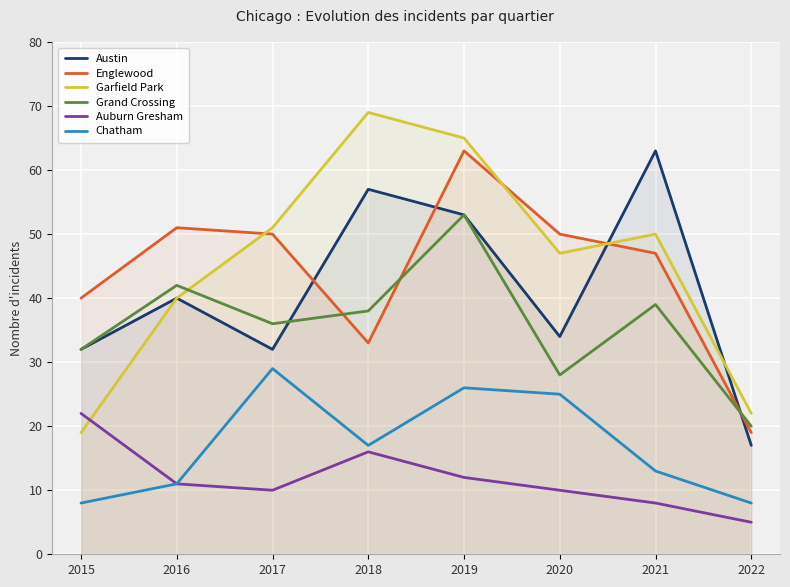

True or false: Chatham and Grand Crossing intersect in this chart.

False